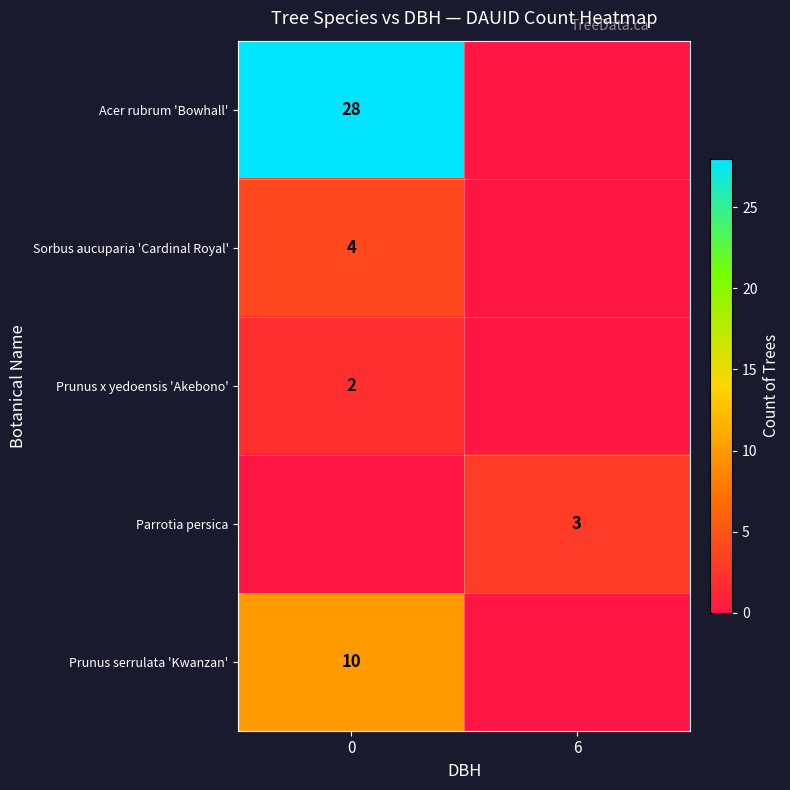

Which series has the largest total across all categories?

row_0